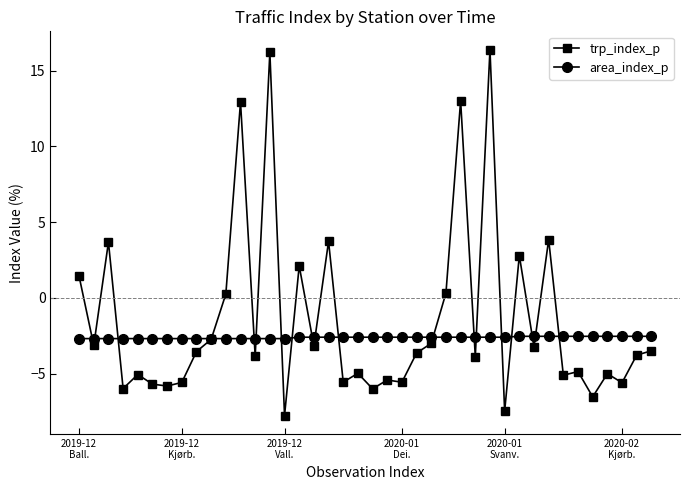

List the series in order of their peak value, lowest first.

area_index_p, trp_index_p